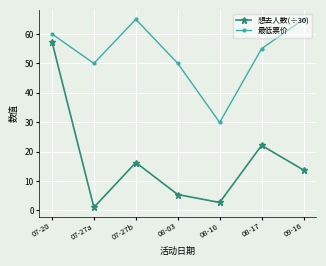

True or false: 想去人数(÷30) has more than 1 interior local peaks.

True